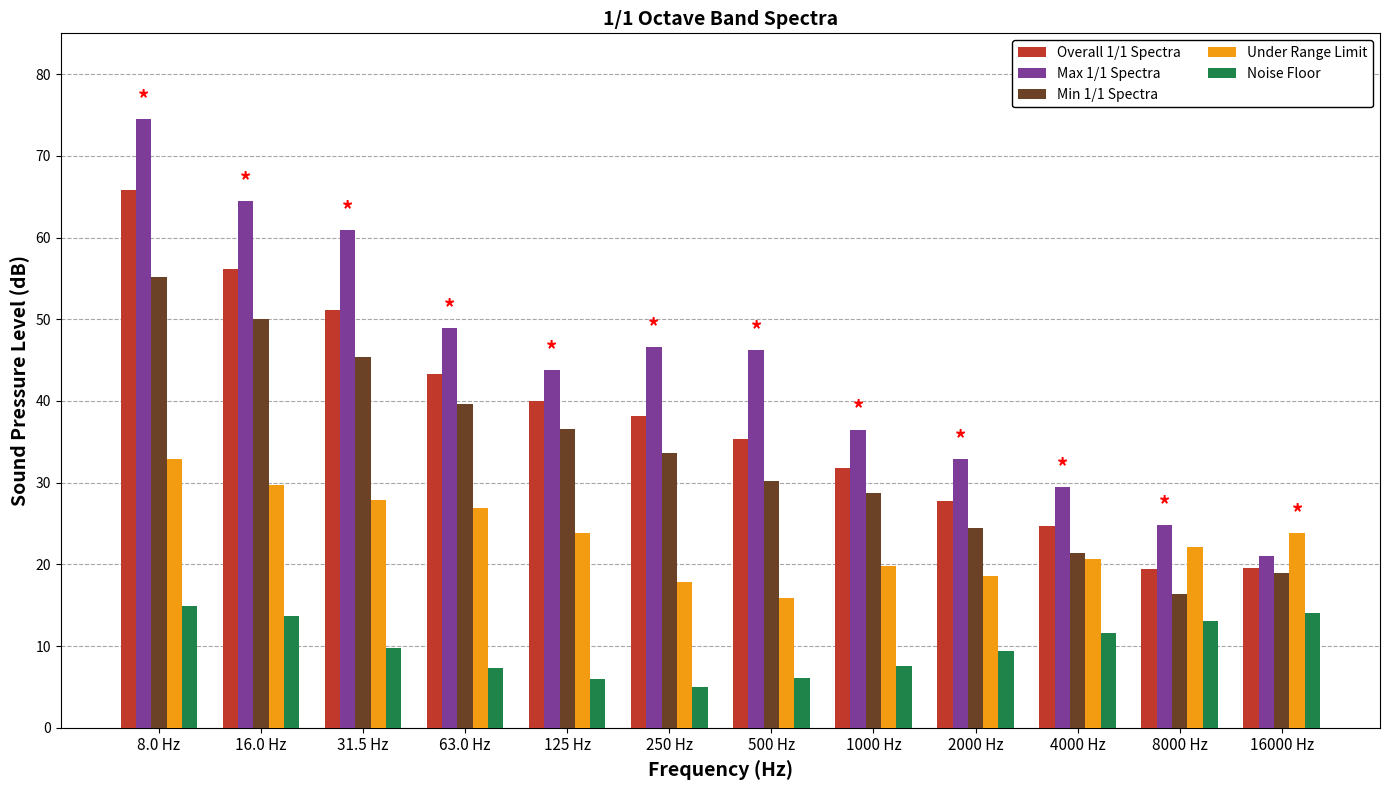

What is the value of the Min 1/1 Spectra bar at the 10th from the left?

21.4